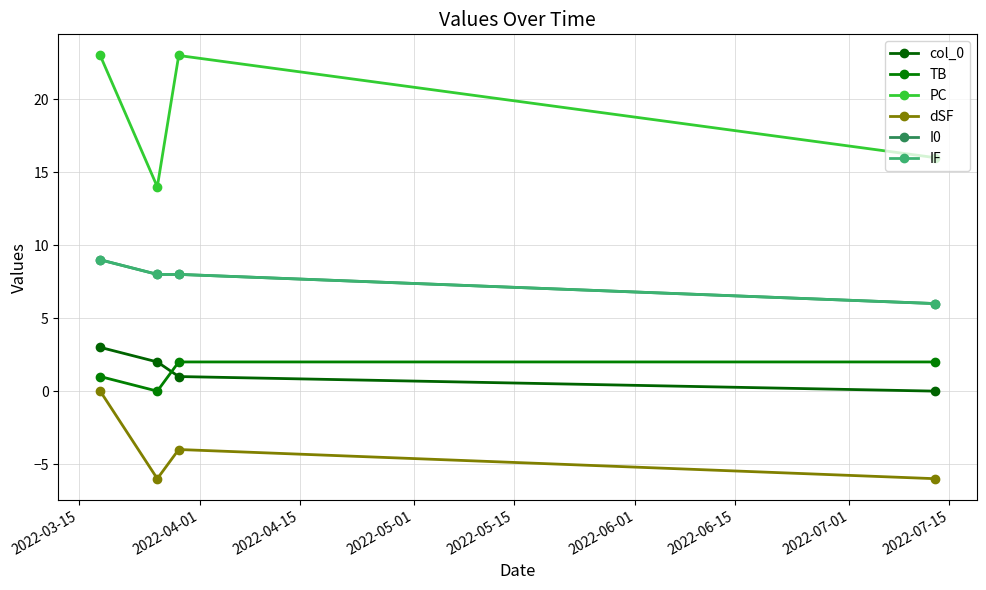

Is this an area chart (filled region under the line)?

No